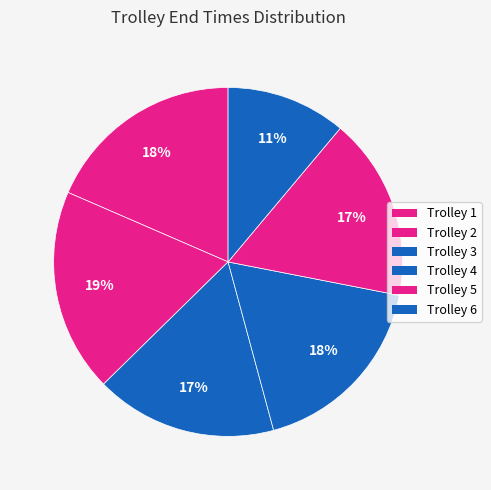

How much of the chart is everything except Trolley 4?

82.3%